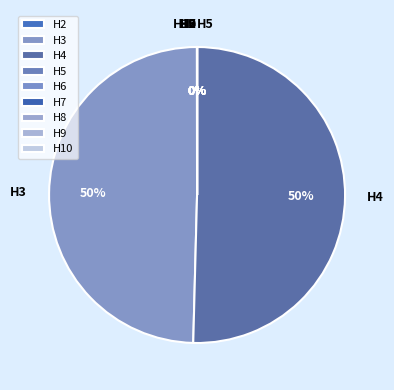

What percentage is the H4 slice, to the nearest percent?

50%